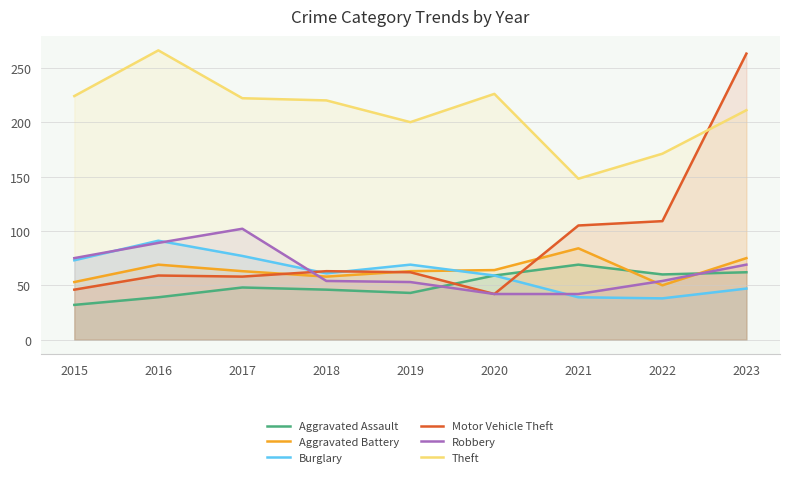

How many lines are shown in the chart?

6